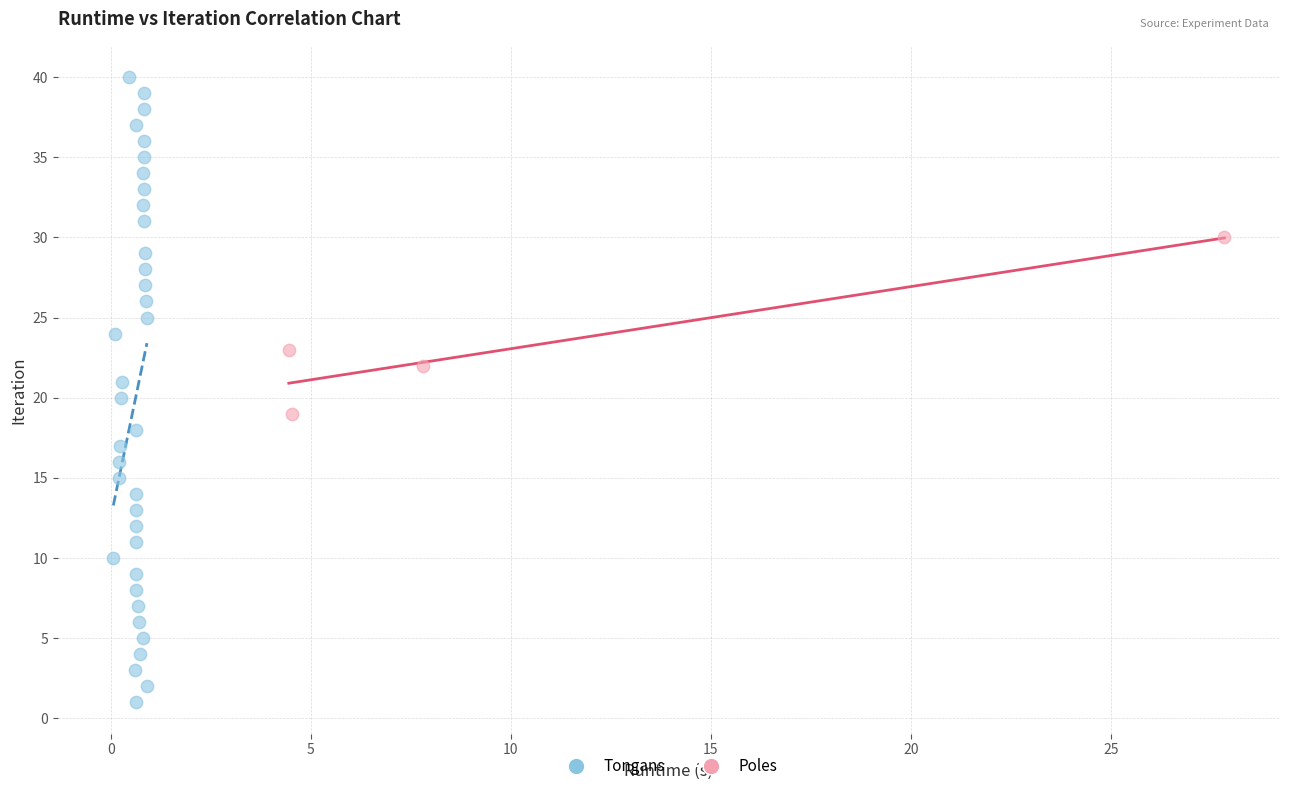

Which series contains the highest Y value?

Tongans